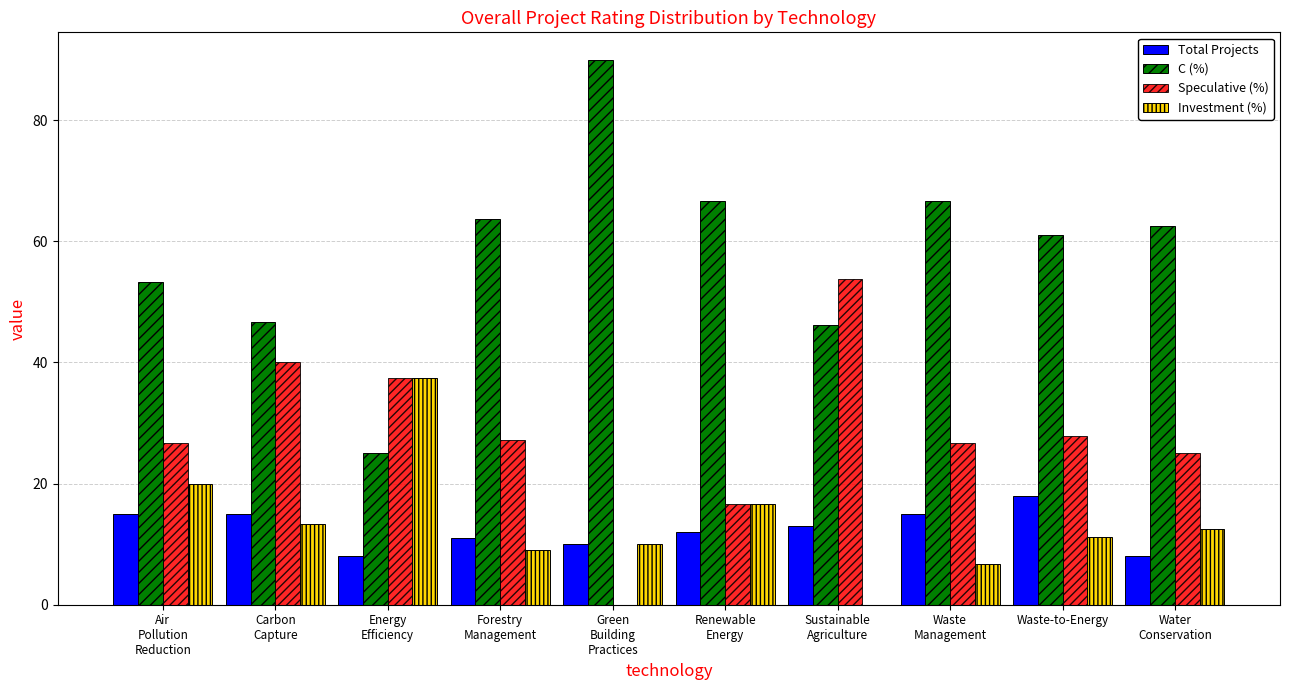

What is the greatest value displayed?

90.0